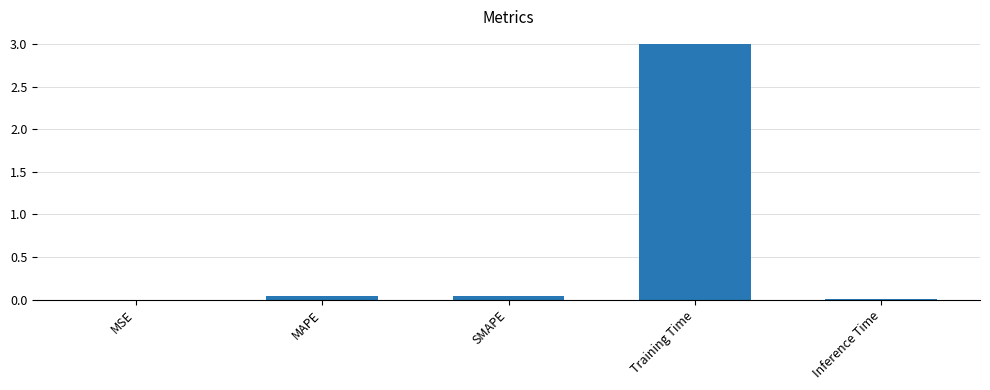

What is the sum of all values?

3.1